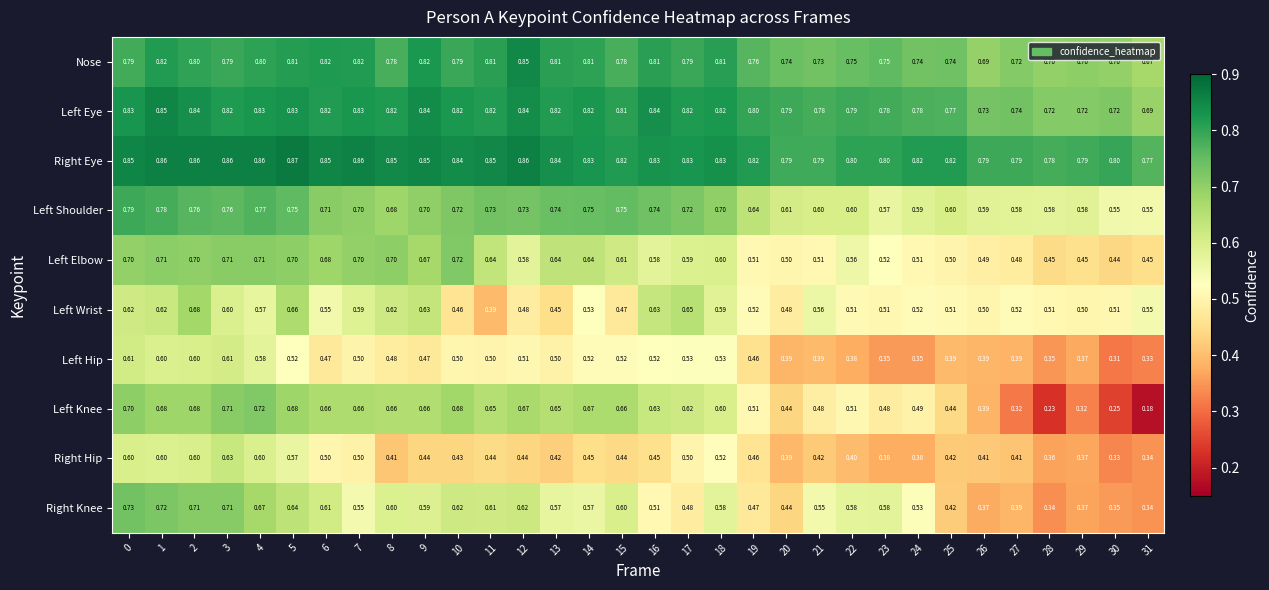

Which series has the widest spread of values?

Left Knee